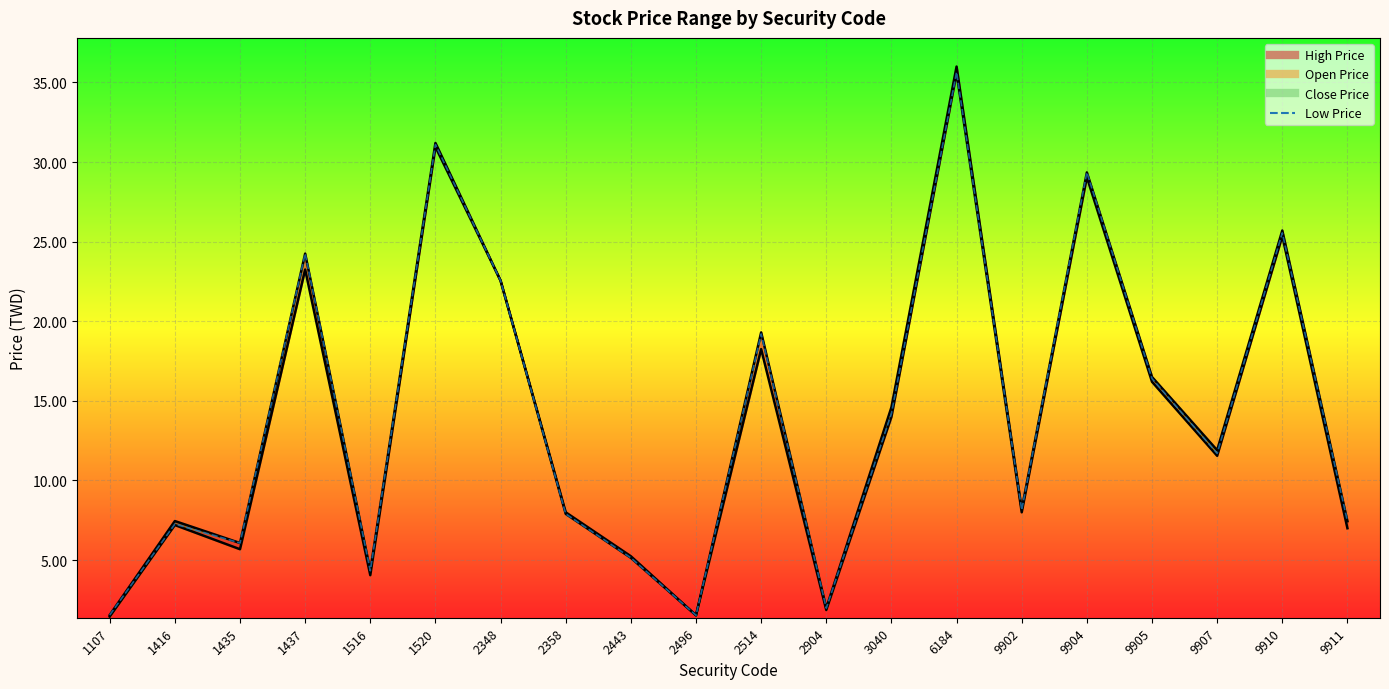

Rank the categories by value from lowest to highest.

2496, 1107, 2904, 1516, 2443, 1435, 1416, 9911, 2358, 9902, 9907, 3040, 9905, 2514, 2348, 1437, 9910, 9904, 1520, 6184